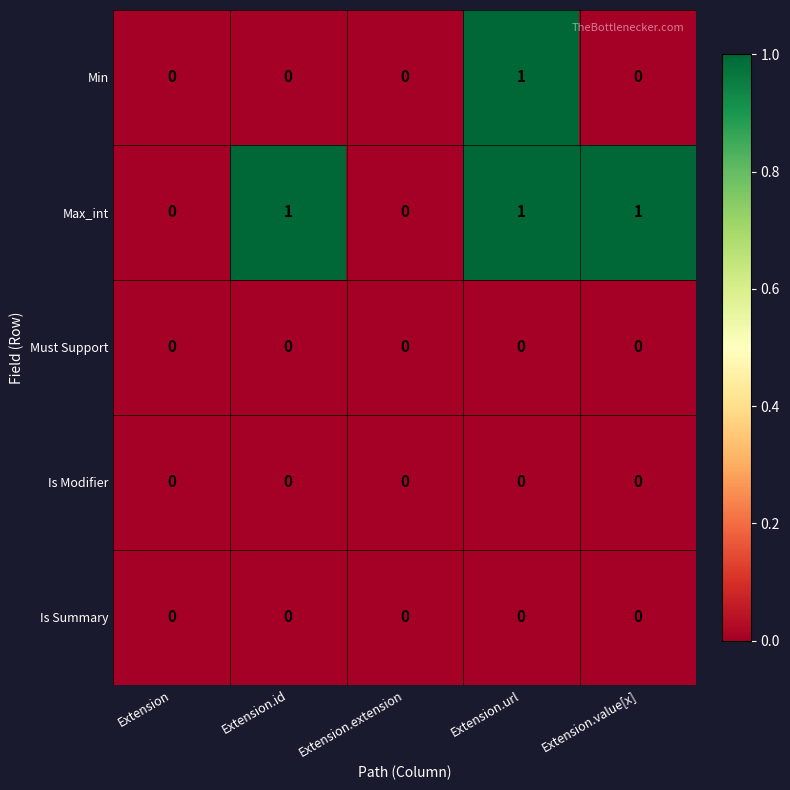

What is the maximum value shown in the chart?

1